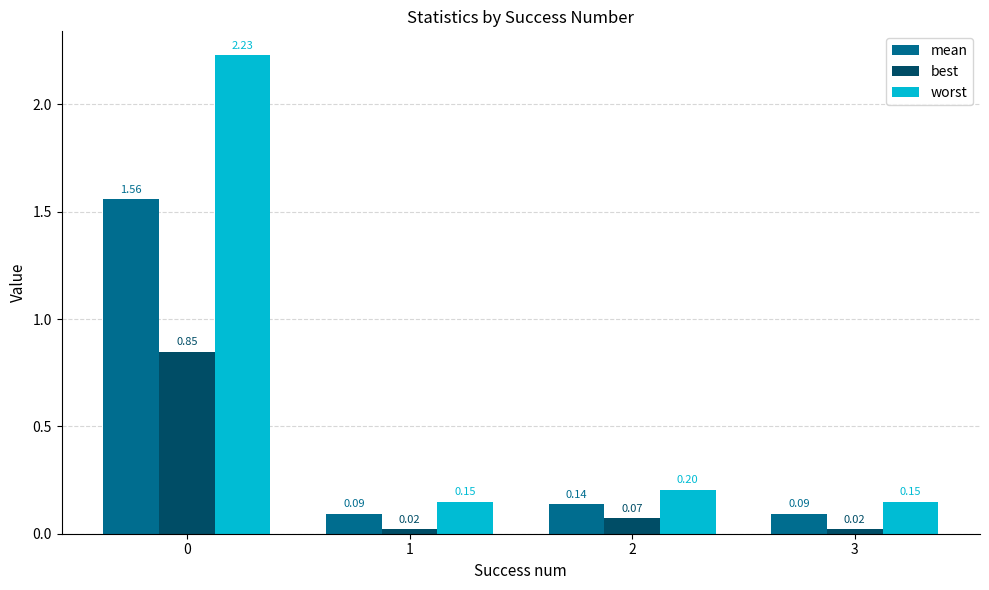

Rank the series by their average value, from lowest to highest.

best, mean, worst